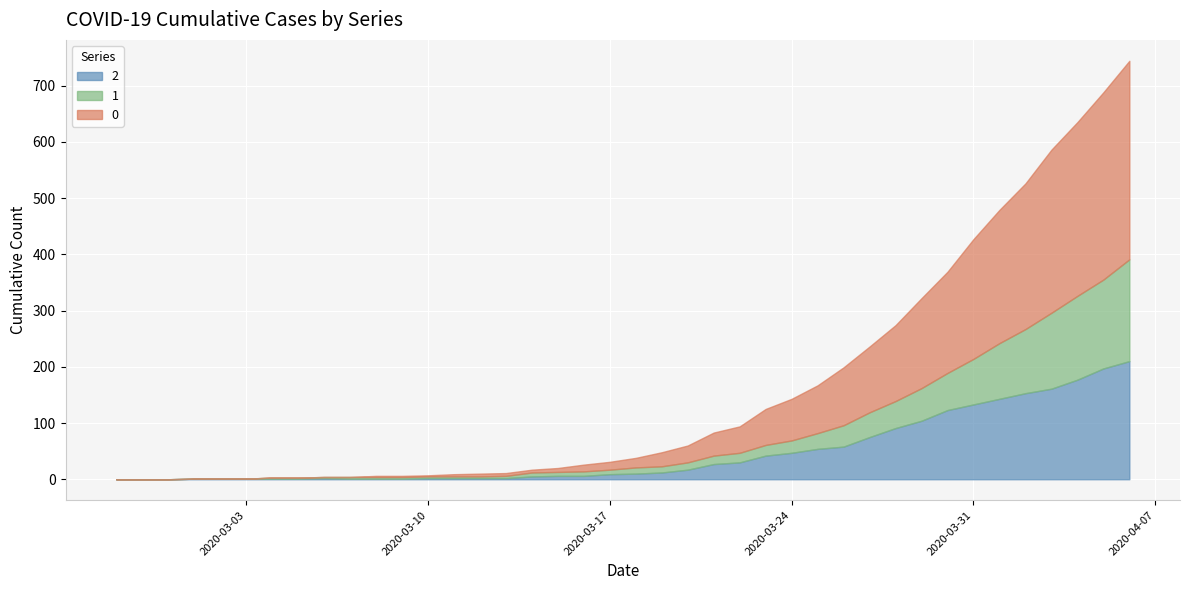

What is the value of the 1 point at the 29th from the left?

38